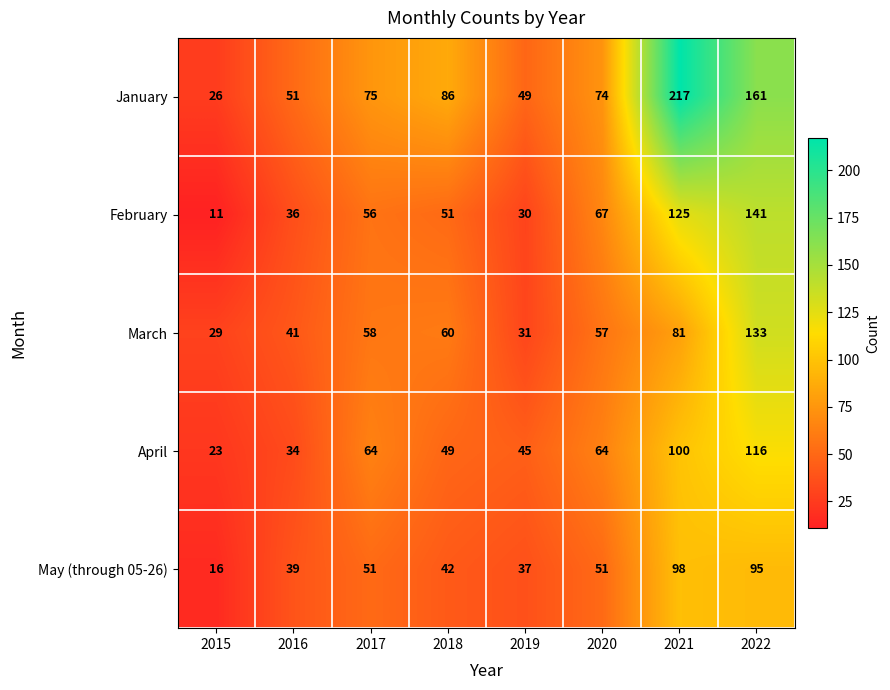

Between 2016 and 2020, which series saw the biggest shift?

February